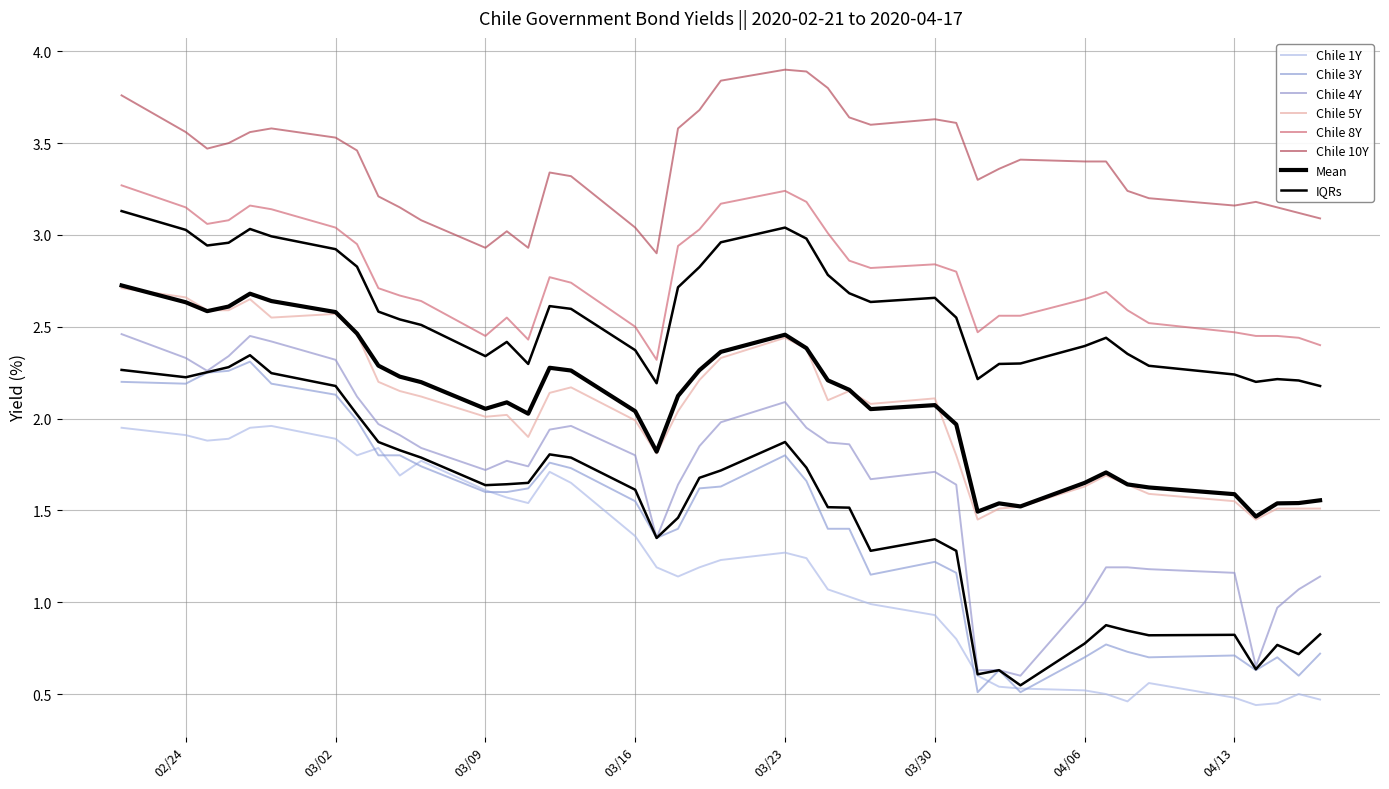

What is the label of the 27th point from the right?

2020-03-11